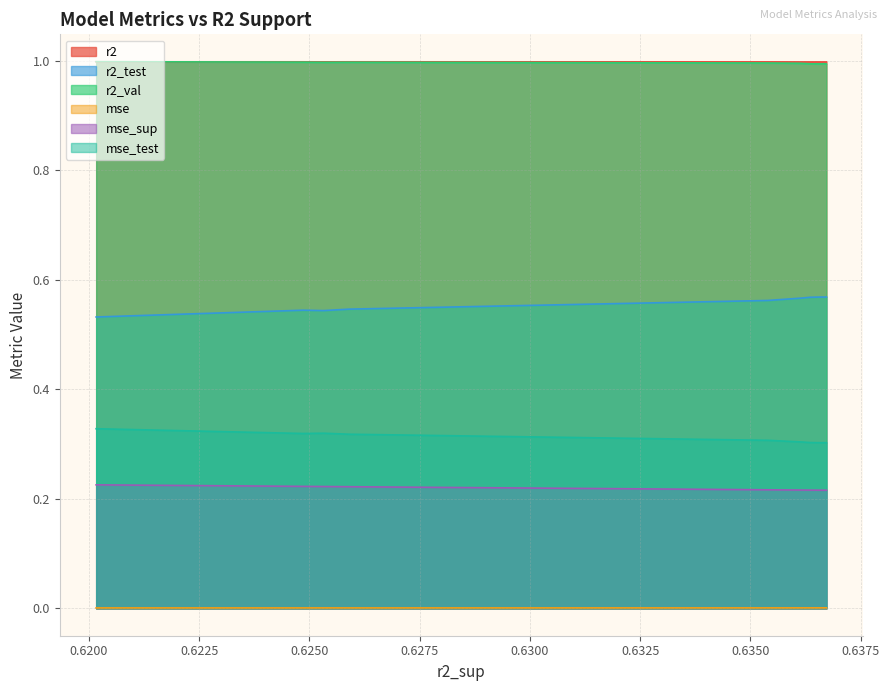

How many data points does each series have?

10